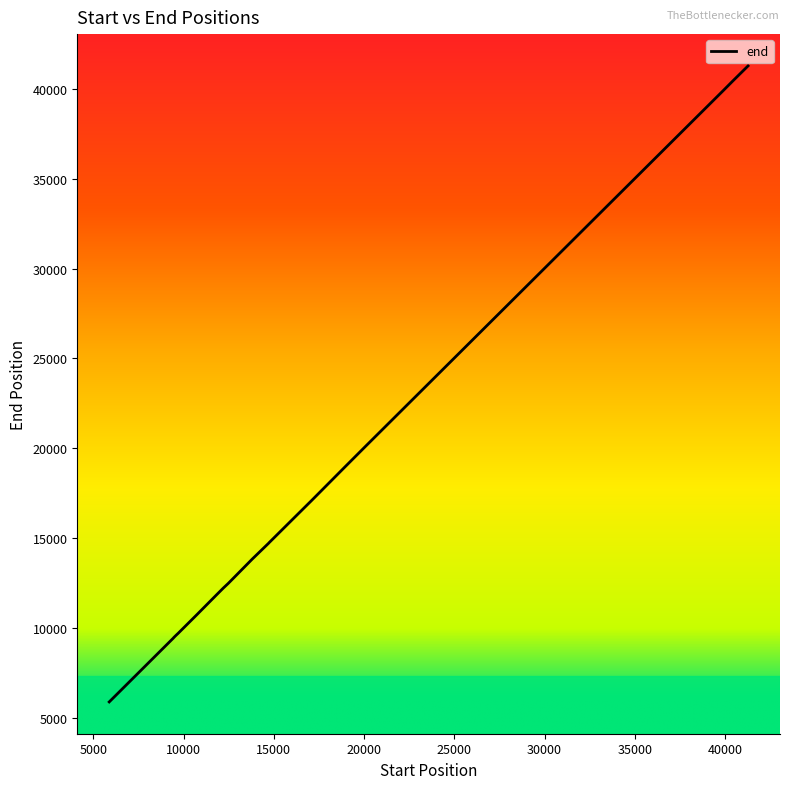

What is the difference between the maximum and minimum values?

35401